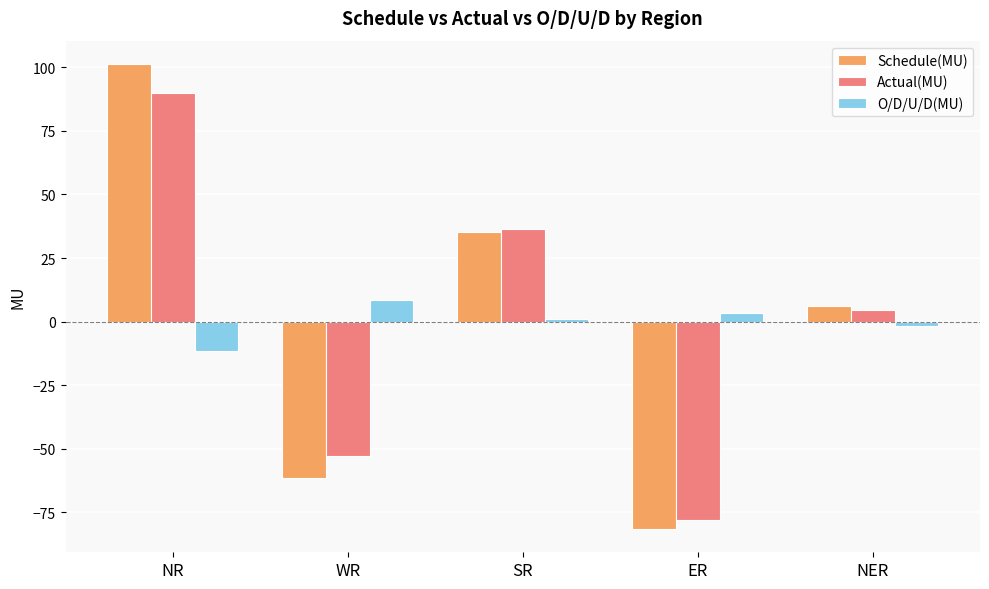

Rank the categories by Actual(MU) value from lowest to highest.

ER, WR, NER, SR, NR